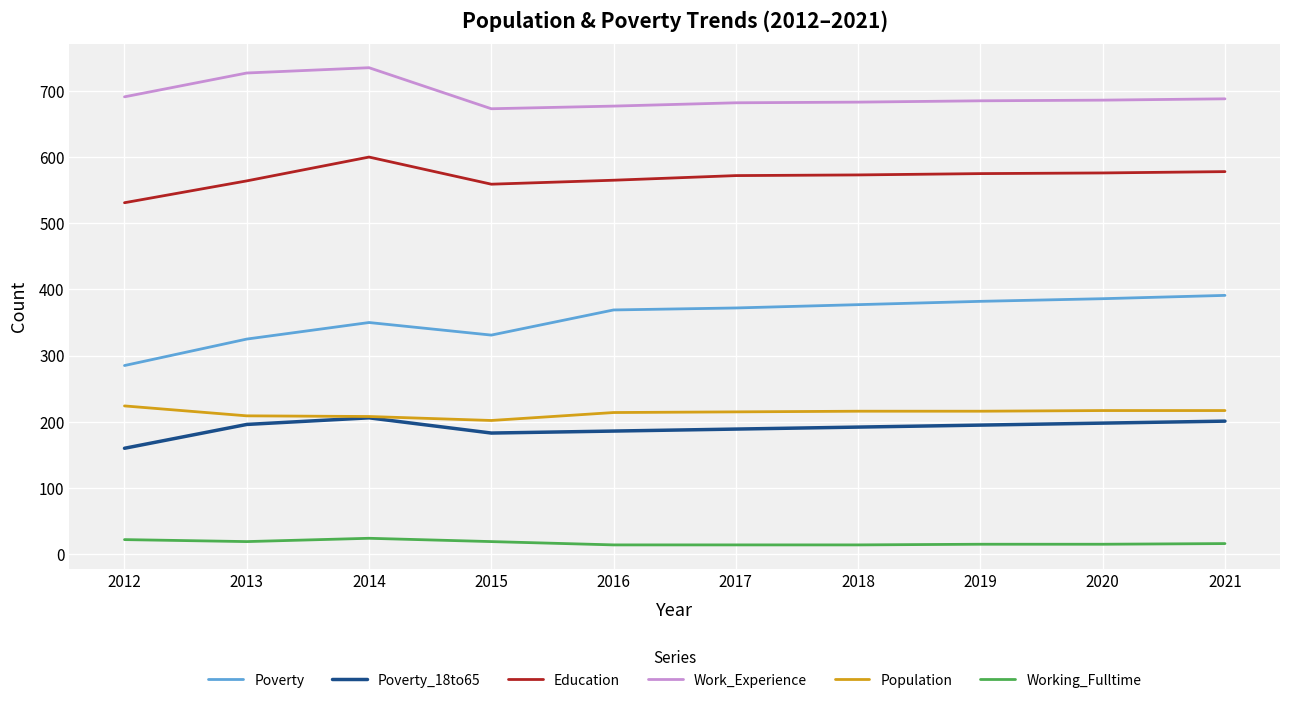

True or false: Education has a value of 576 at 2020.

True